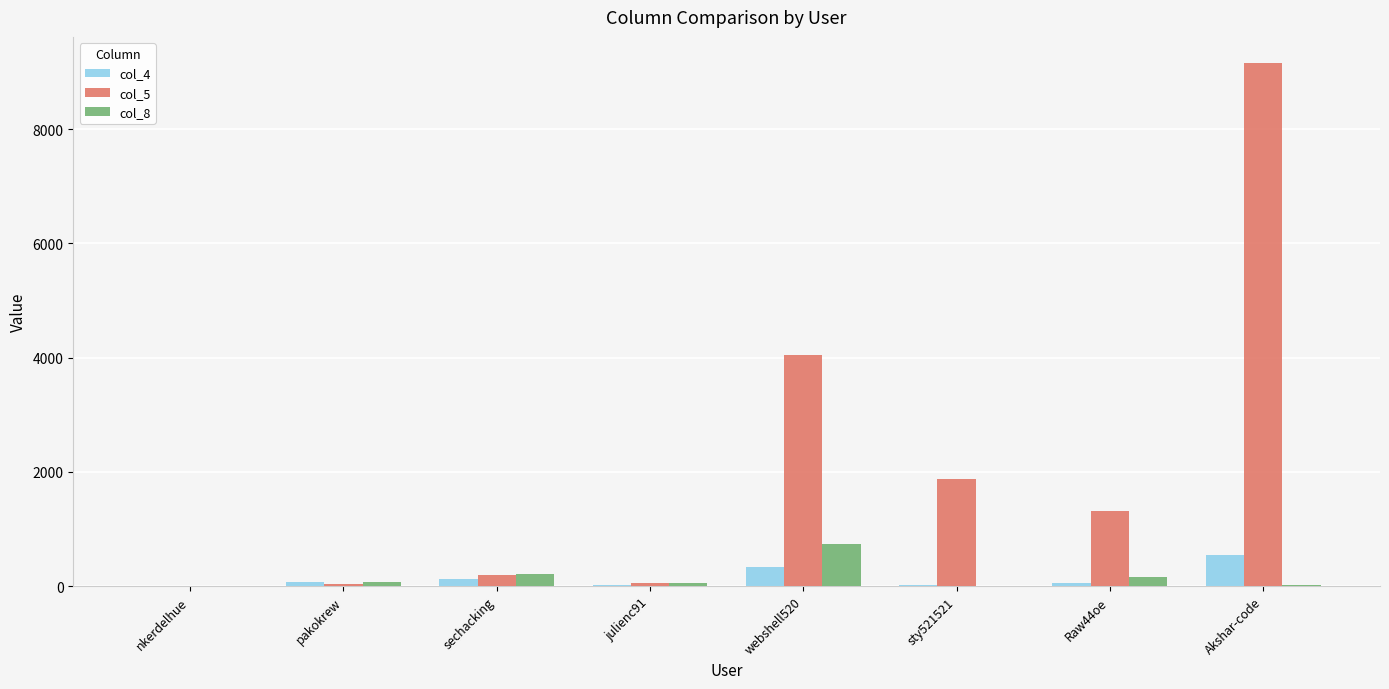

True or false: col_8 has a value of 307 at webshell520.

False